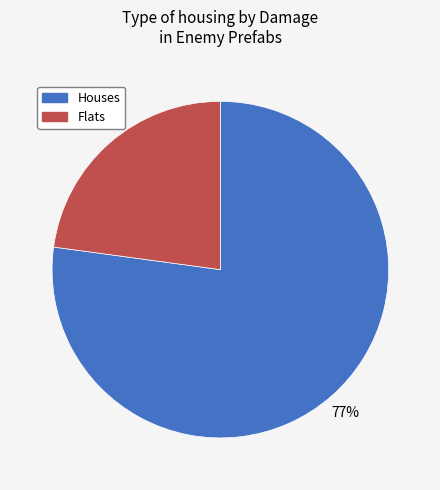

Is there any slice that represents more than half of the pie?

Yes